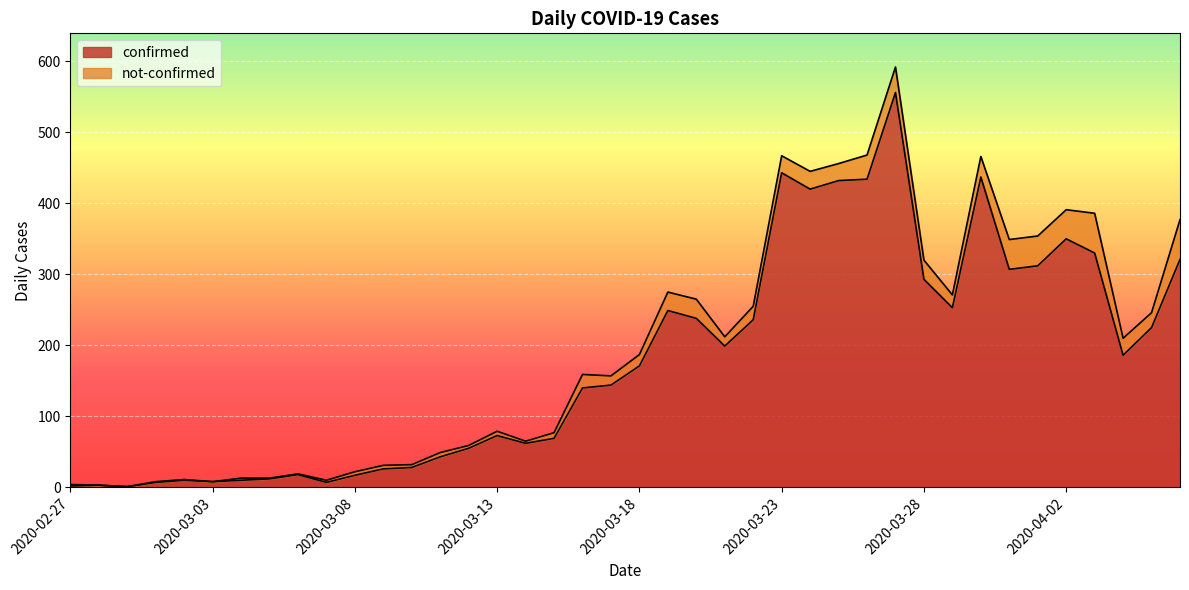

What is the label of the 2nd point from the right?

2020-04-05